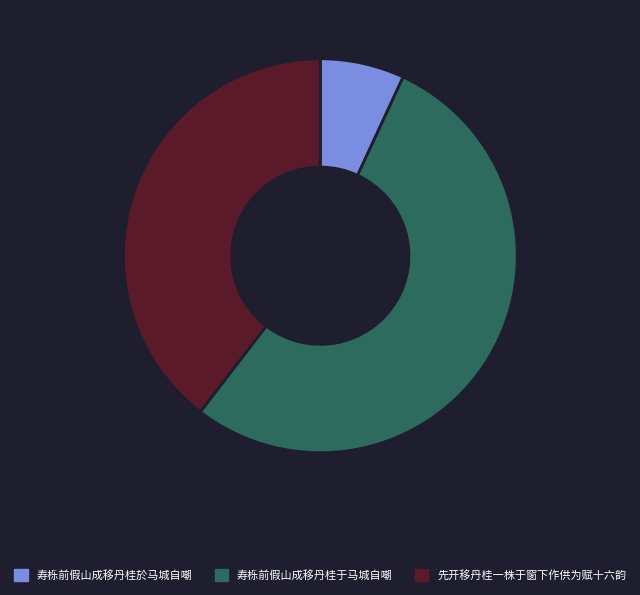

True or false: 寿栎前假山成移丹桂于马城自嘲 accounts for 54% of the total.

True